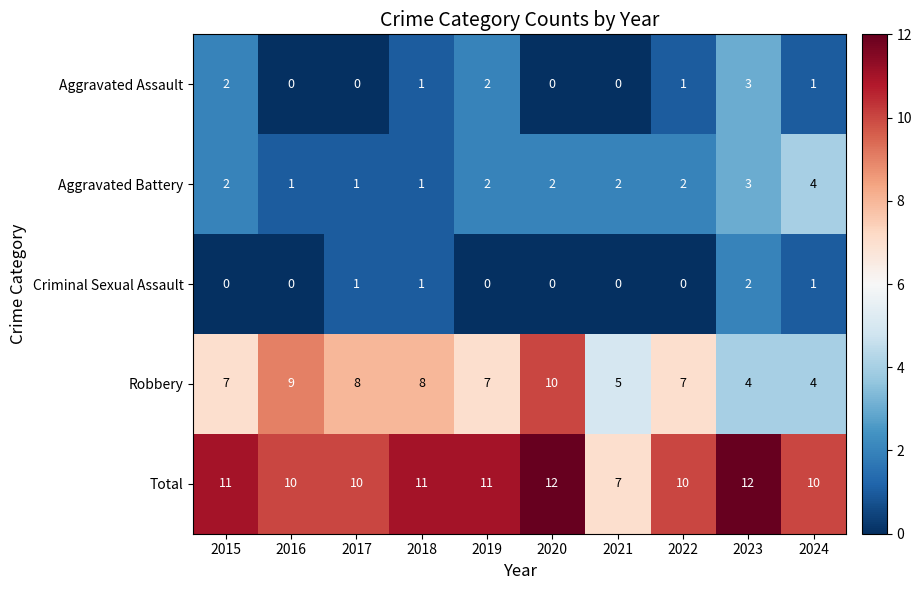

What is the lowest value of the Total series?

7